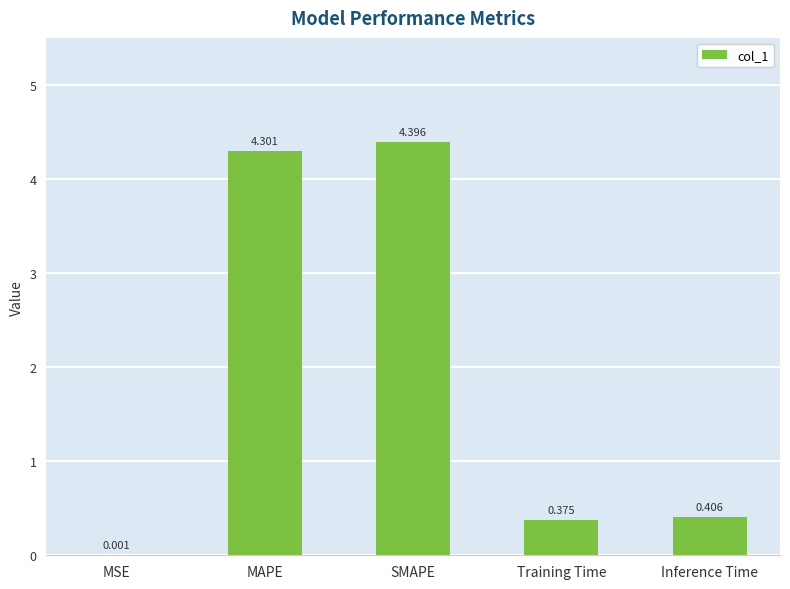

At which label is the value closest to 2?

Inference Time